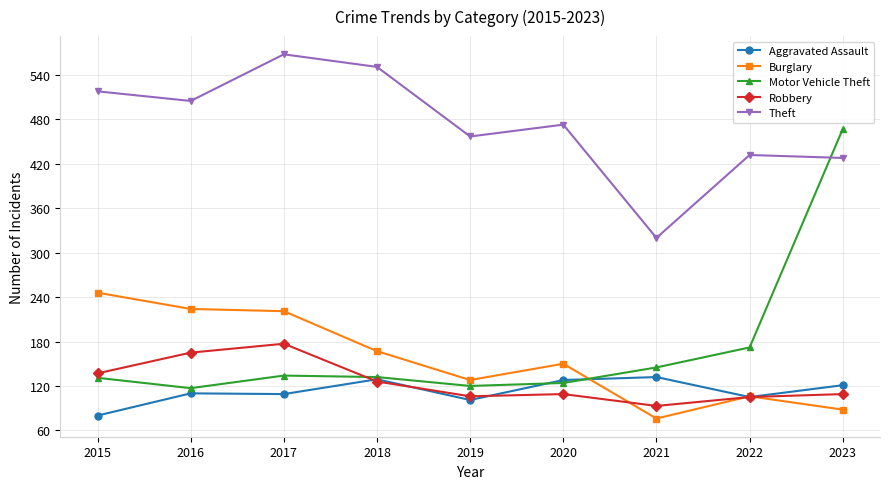

What is the smallest value displayed?

76